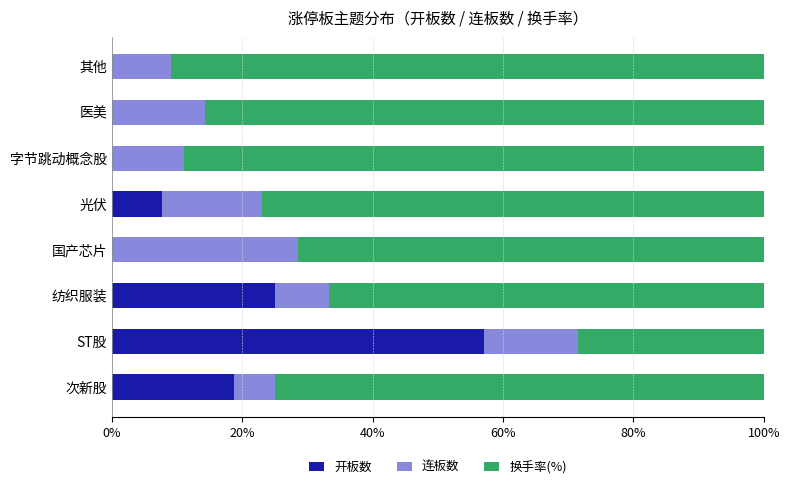

What is the total value across all series at 光伏?

100.0